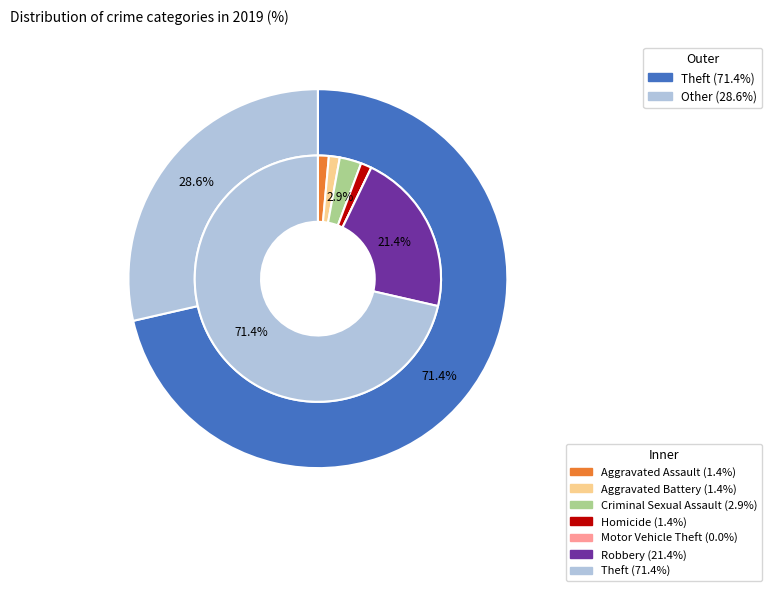

True or false: Aggravated Assault accounts for 11% of the total.

False